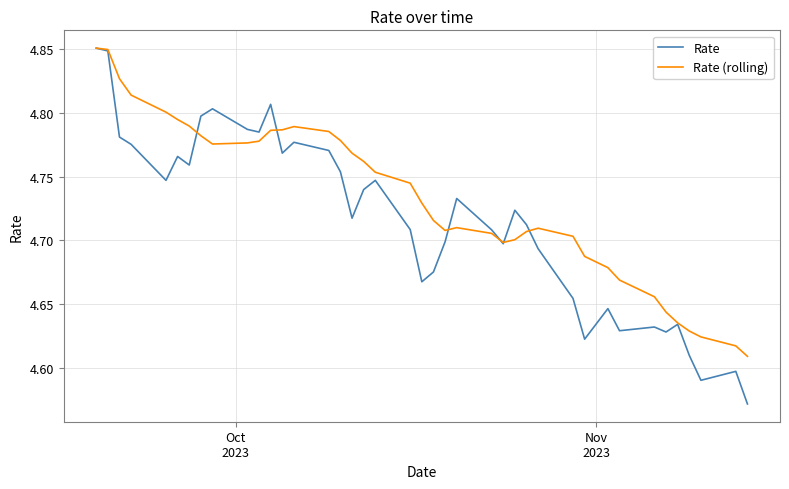

List the series in order of their overall mean, lowest first.

Rate, Rate (rolling)